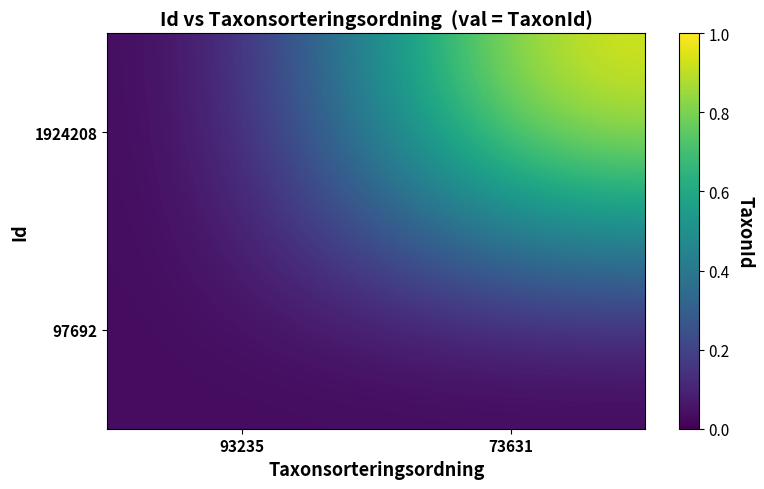

Rank the series by their average value, from highest to lowest.

1924208, 97692